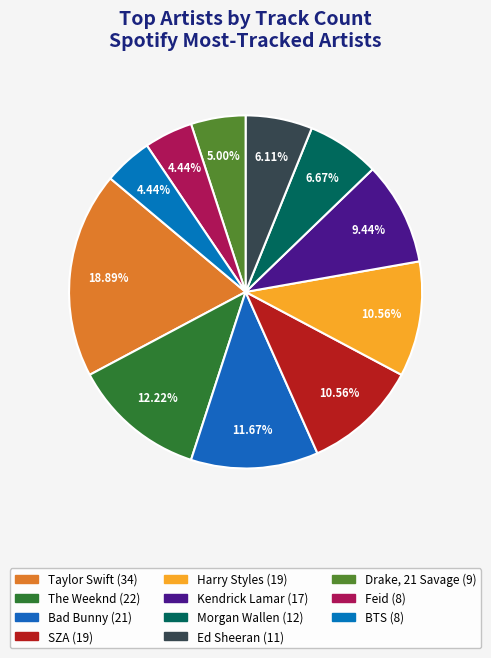

What is the change in value from Morgan Wallen to Ed Sheeran?

-1